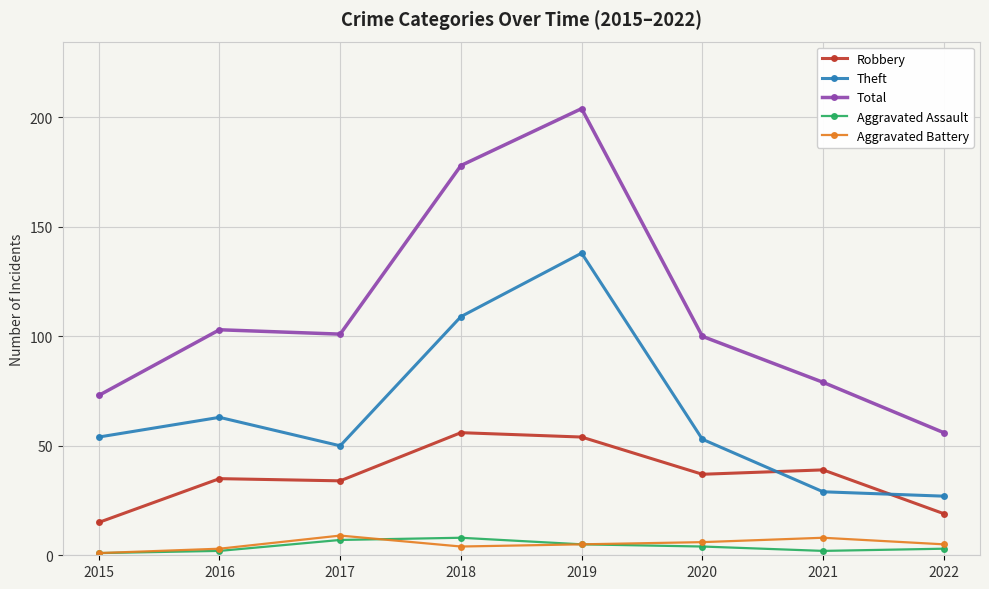

True or false: Total and Aggravated Battery cross at least once.

False